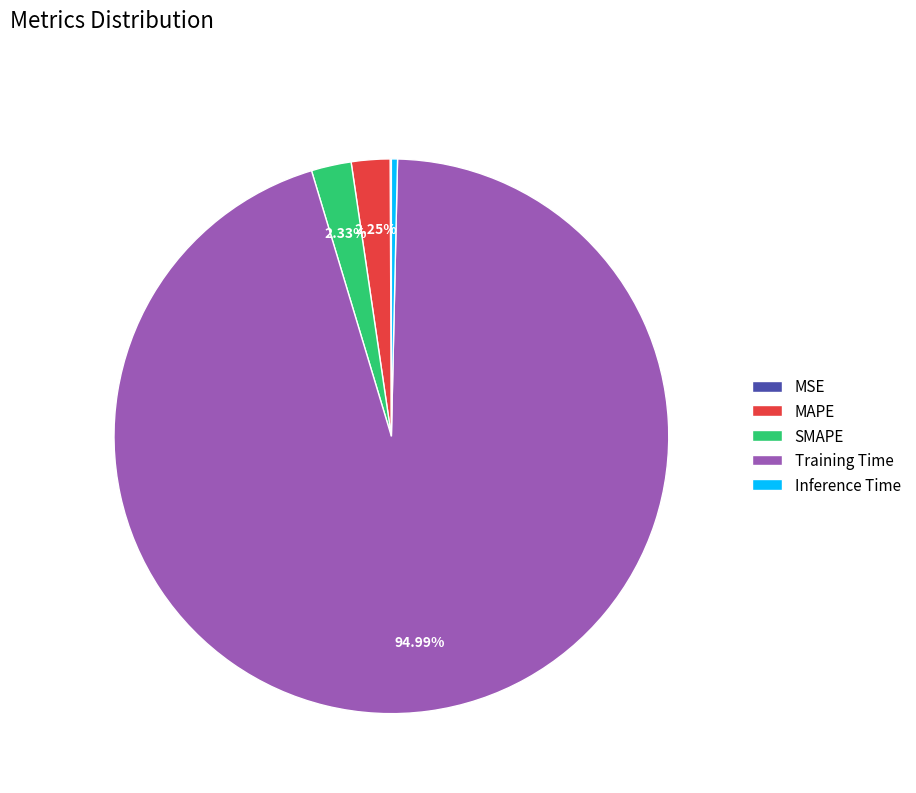

What is the largest slice in the pie chart?

Training Time